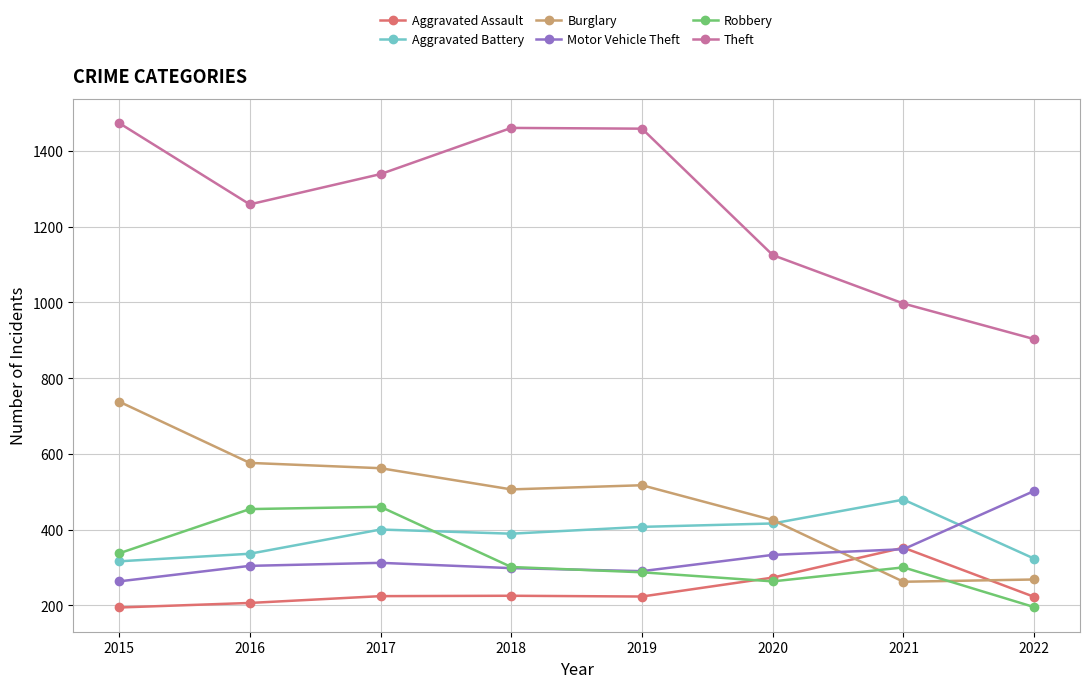

True or false: Theft has a value of 535 at 2018.

False